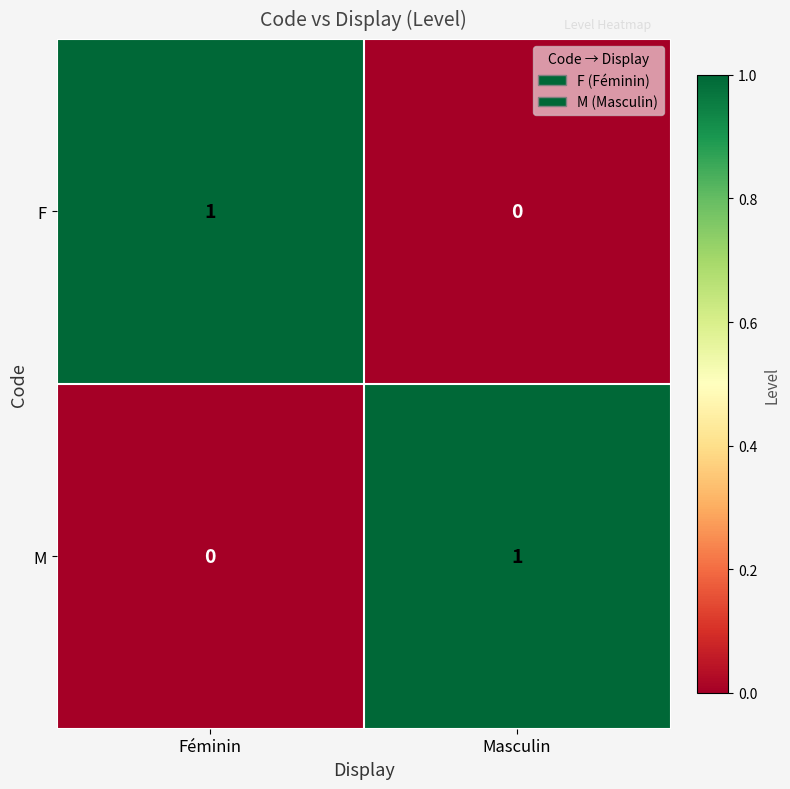

Reading left to right, extract all data points from this chart.

F: 1	0
M: 0	1